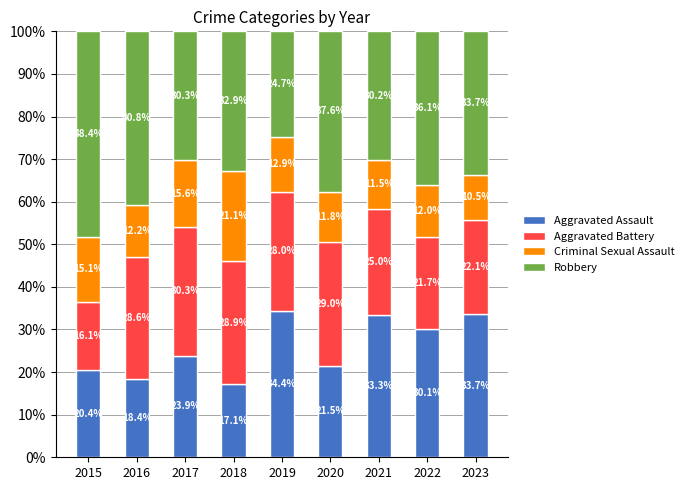

Which category has the lowest value in the Aggravated Assault series?

2018